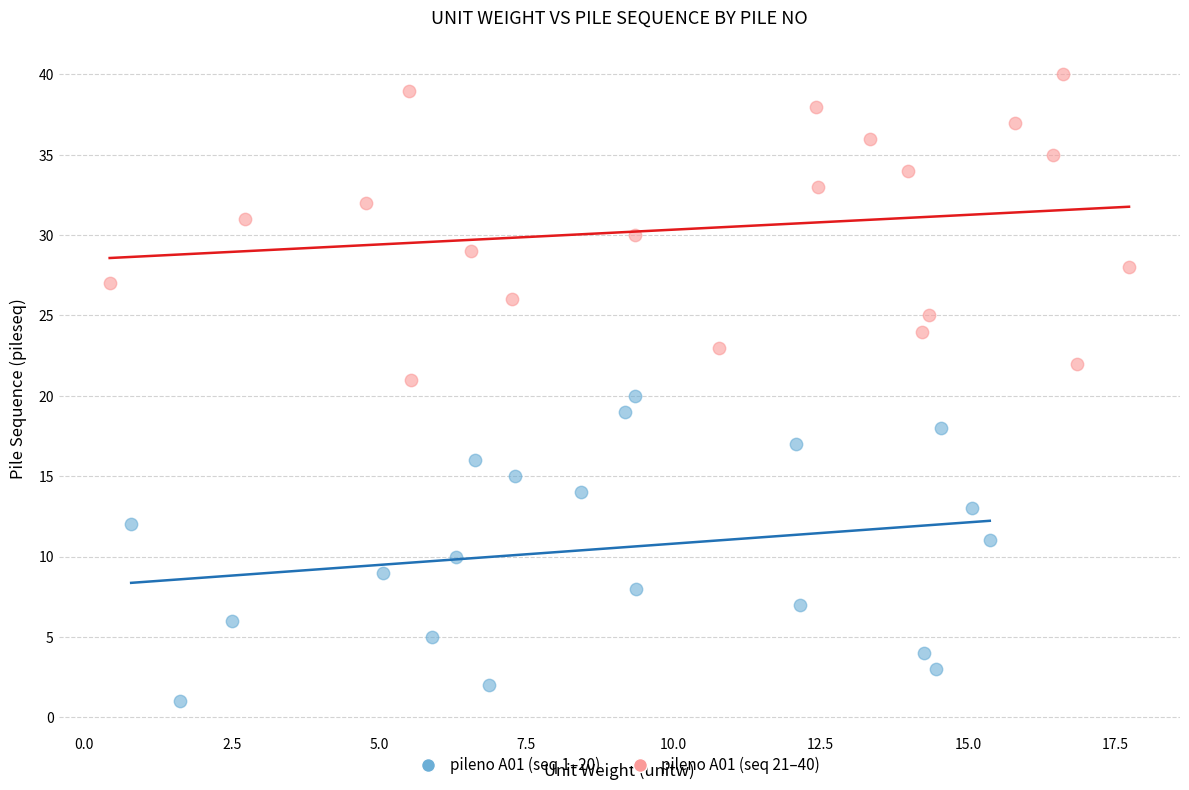

Which series contains the lowest Y value?

pileno A01 (seq 1–20)